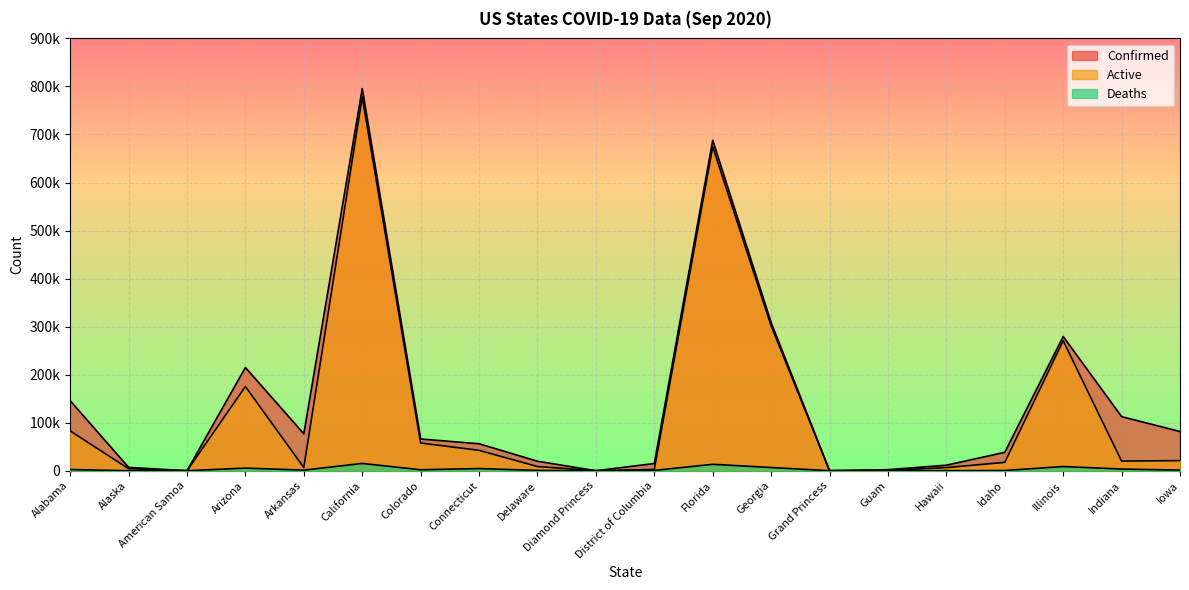

How many values in Active are above zero?

19